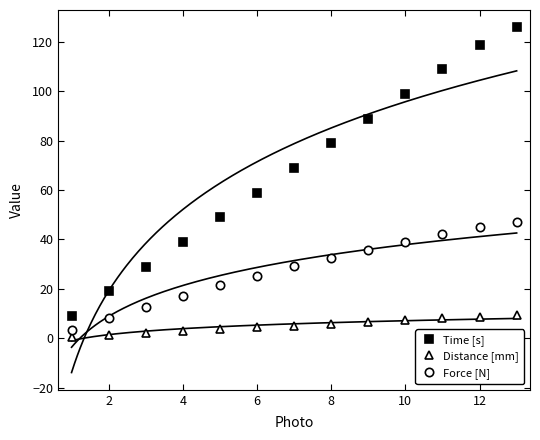

True or false: Force [N] has more than 2 points higher than both neighbors.

False